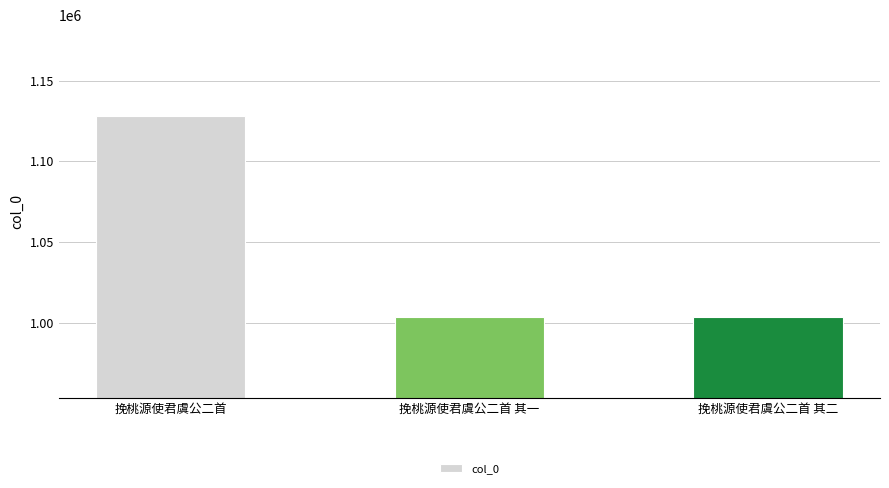

Between 挽桃源使君虞公二首 其二 and 挽桃源使君虞公二首, which is larger?

挽桃源使君虞公二首